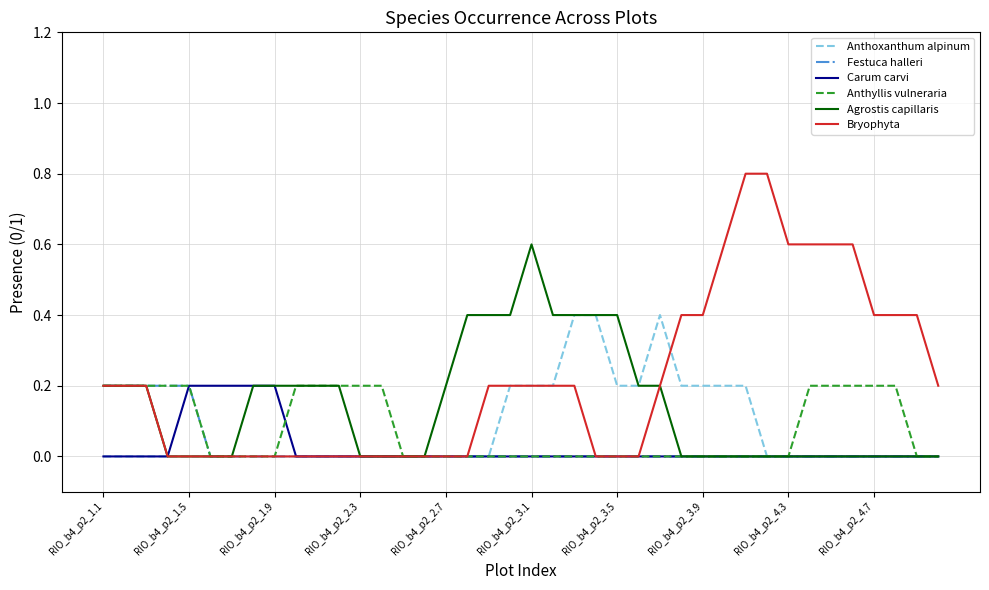

Is this an area chart (filled region under the line)?

No